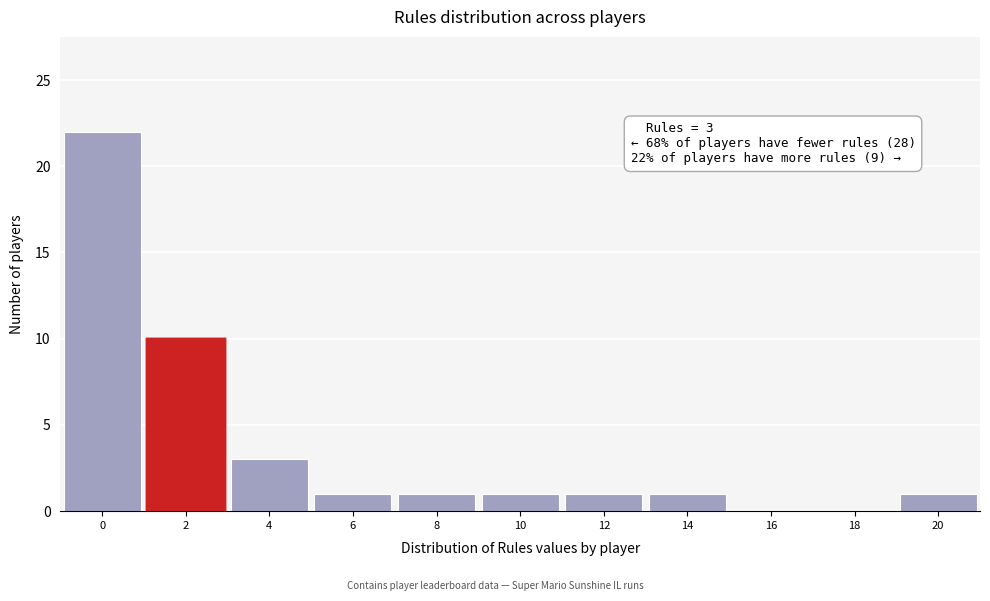

Reading left to right, transcribe all the data shown in this chart.

0=22	2=10	4=3	6=1	8=1	10=1	12=1	14=1	16=0	18=0	20=1